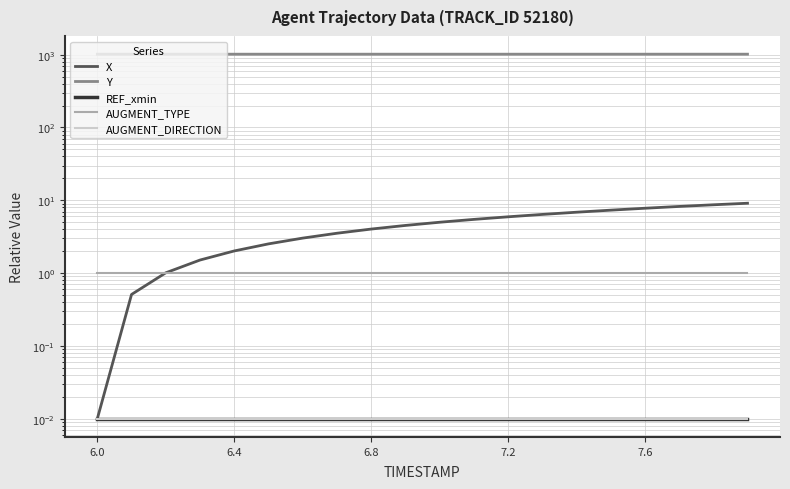

At how many categories does at least one series exceed 229?

20